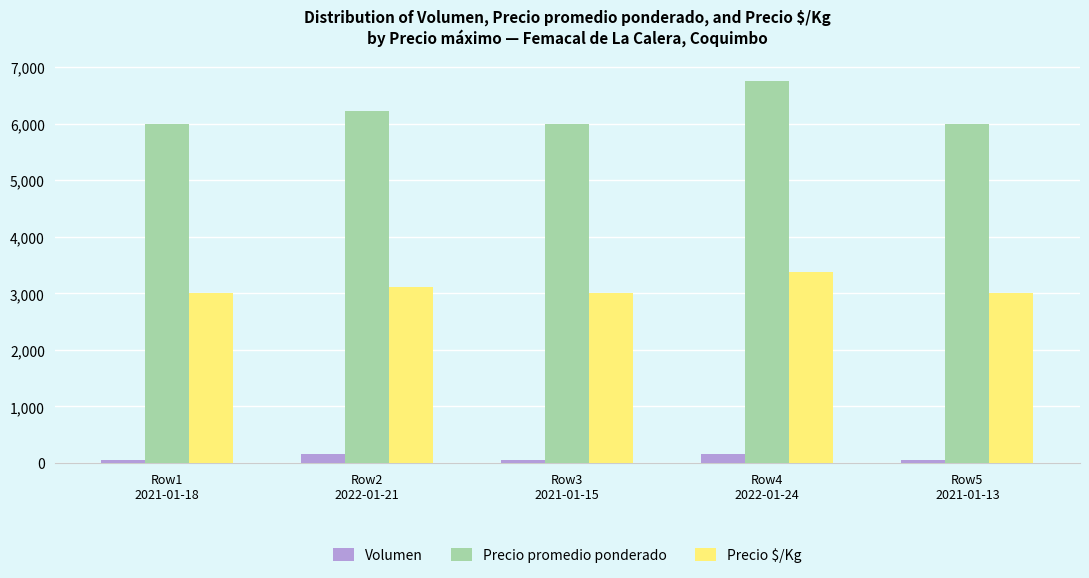

At Row5
2021-01-13, list the series in order from smallest to largest.

Volumen, Precio $/Kg, Precio promedio ponderado